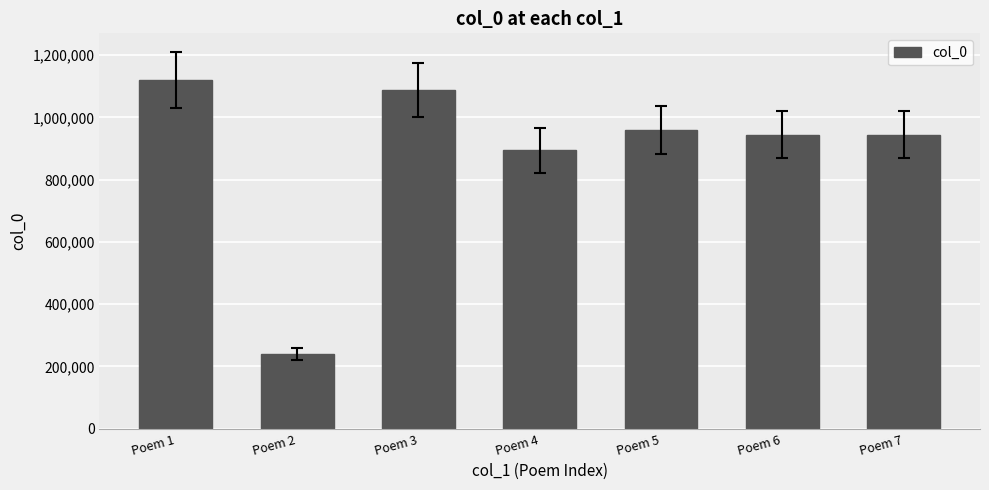

Approximately how many times larger is the value at Poem 5 compared to Poem 6?

1.0